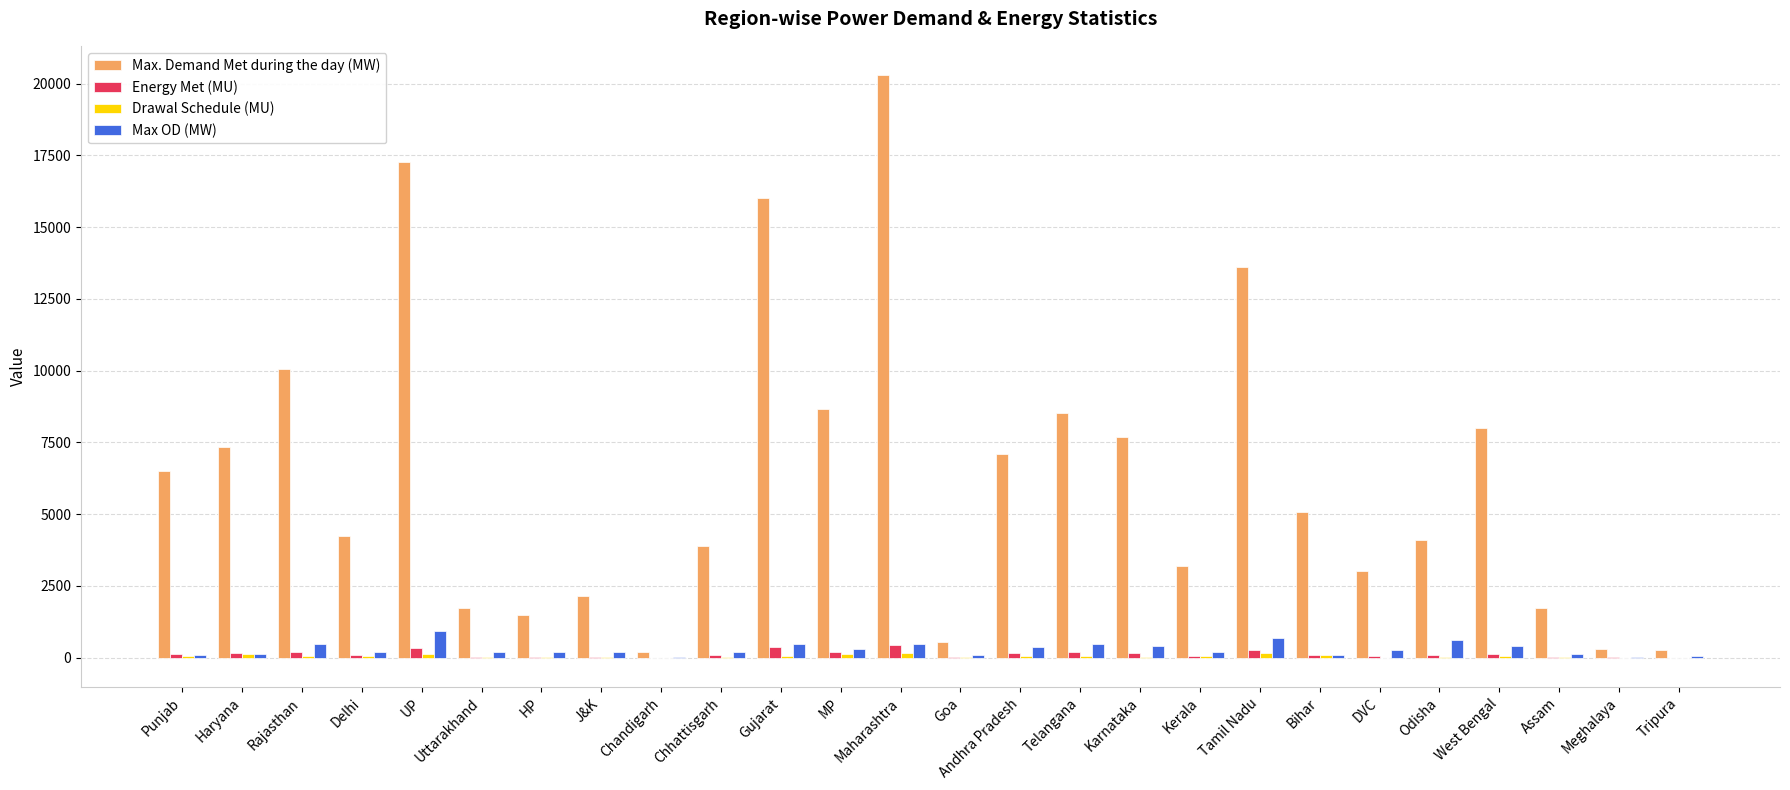

Which label corresponds to the largest value in the chart?

Maharashtra